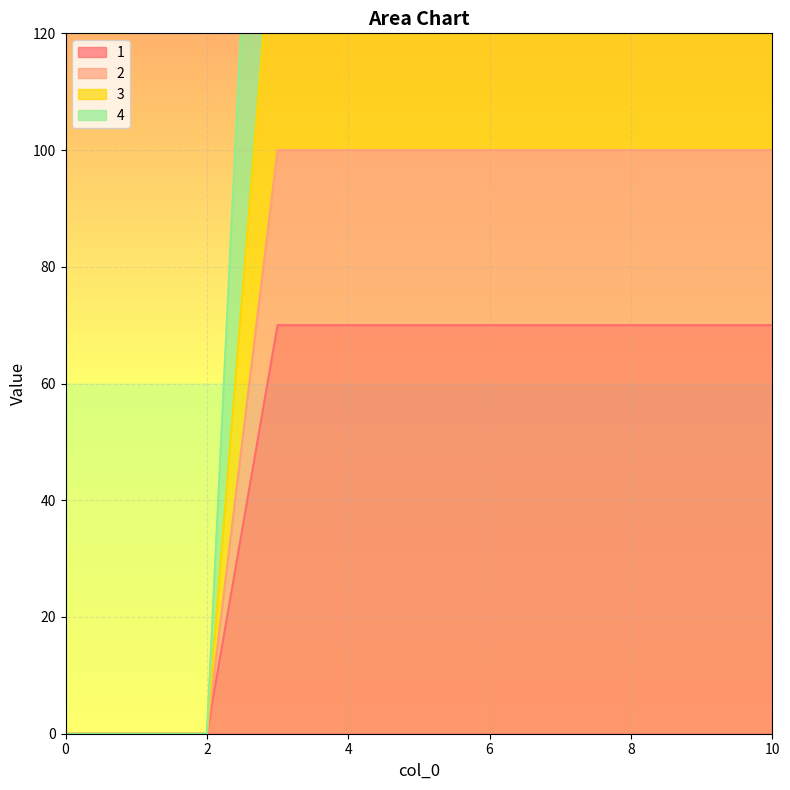

True or false: 3 and 2 cross at least once.

False